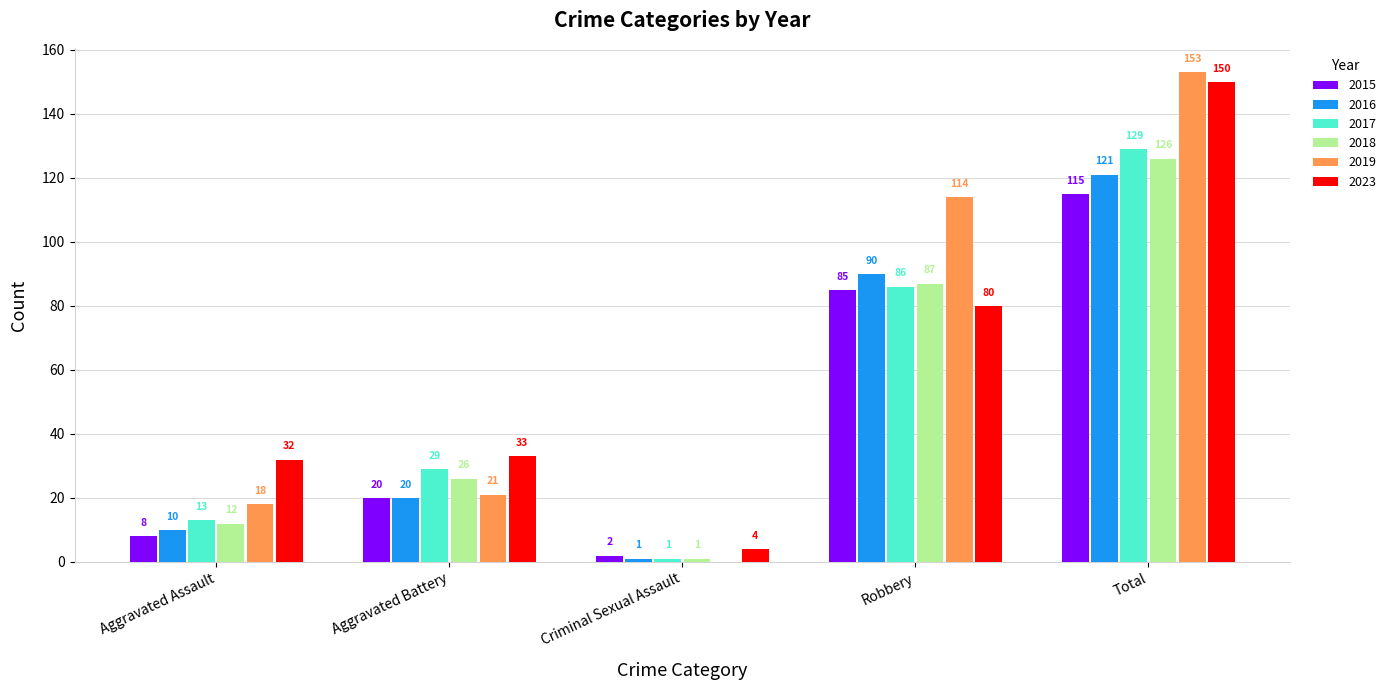

What are all the series names shown in the legend?

2015, 2016, 2017, 2018, 2019, 2023